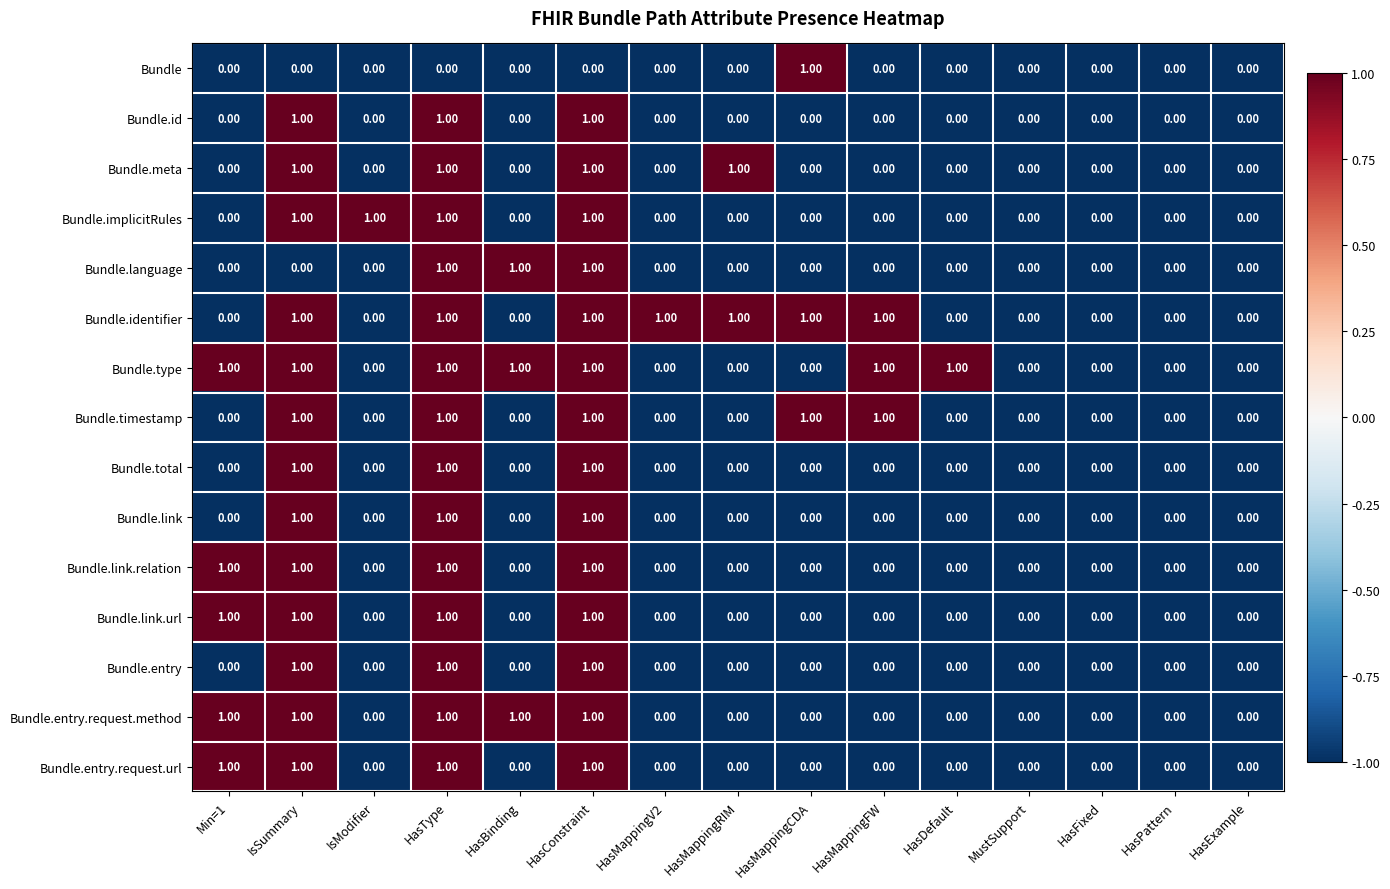

What is the sum of all Bundle.meta values?

4